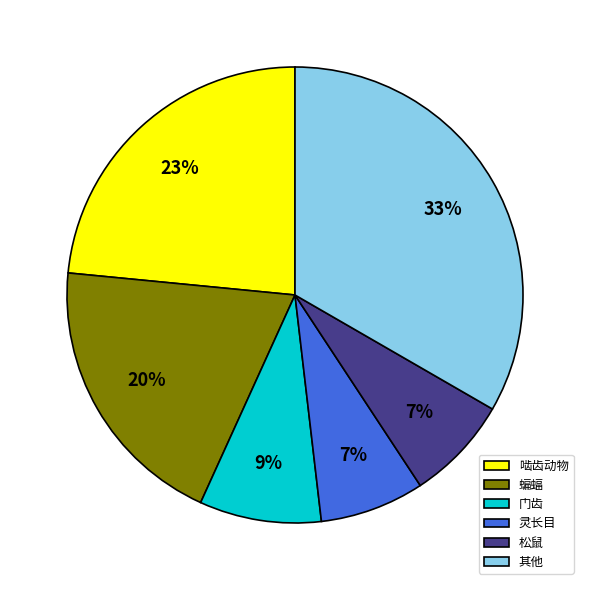

What percentage is the 其他 slice, to the nearest percent?

33%